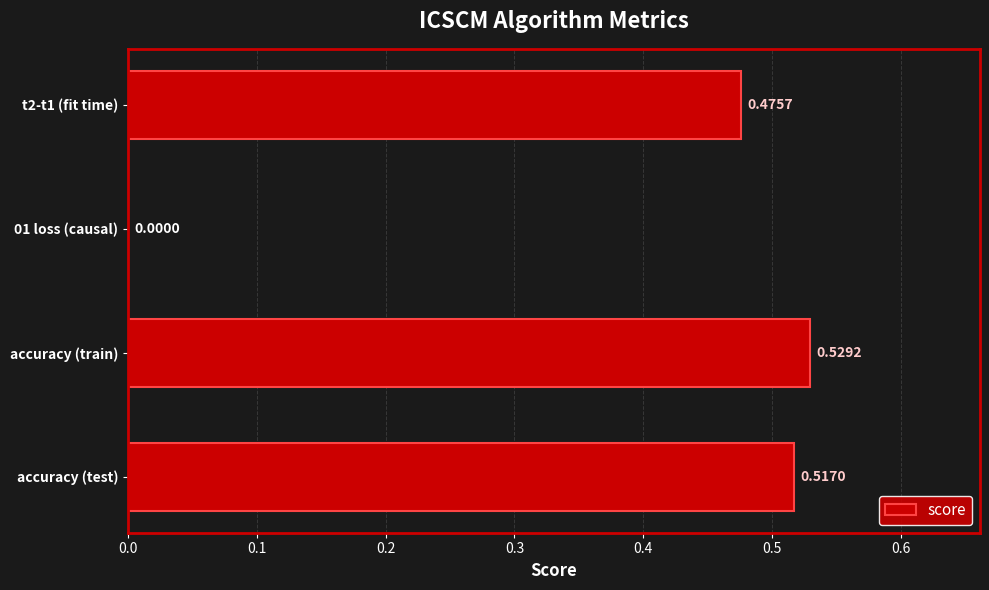

Which label corresponds to the largest value in the chart?

accuracy (train)